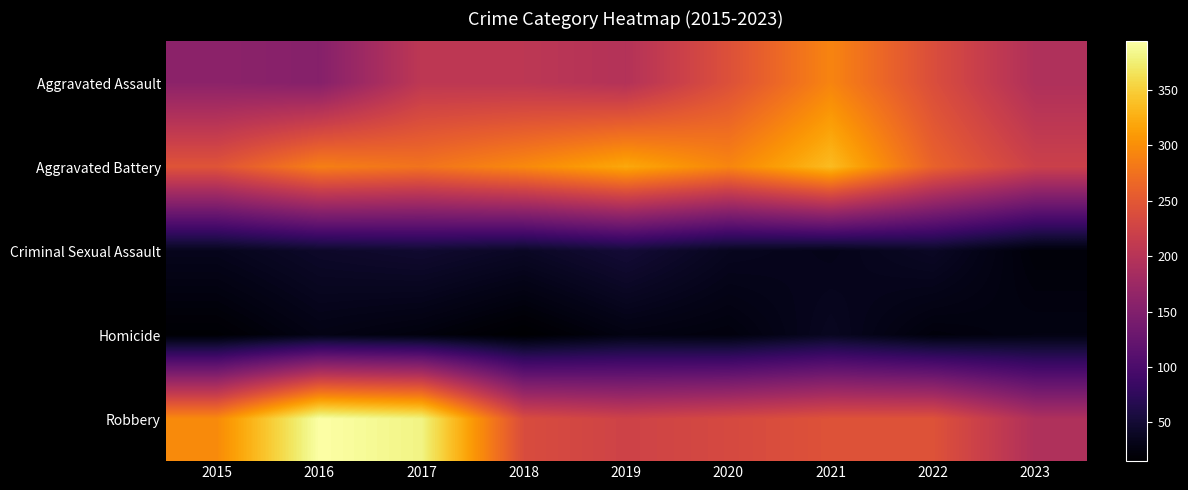

Which series has the widest spread of values?

Robbery